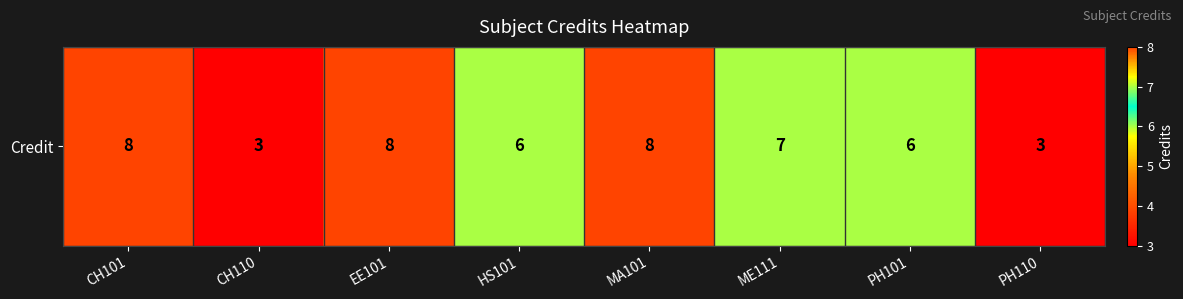

What is the sum of the values at EE101 and MA101?

16